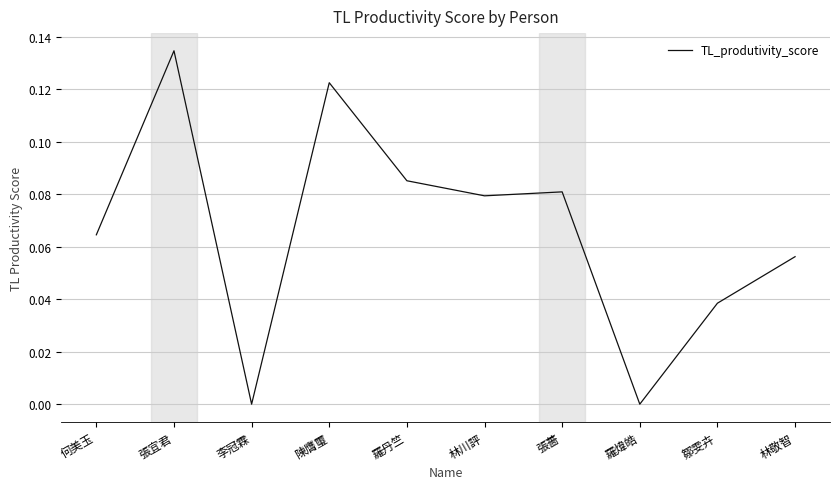

What position from the right is 張薔?

4